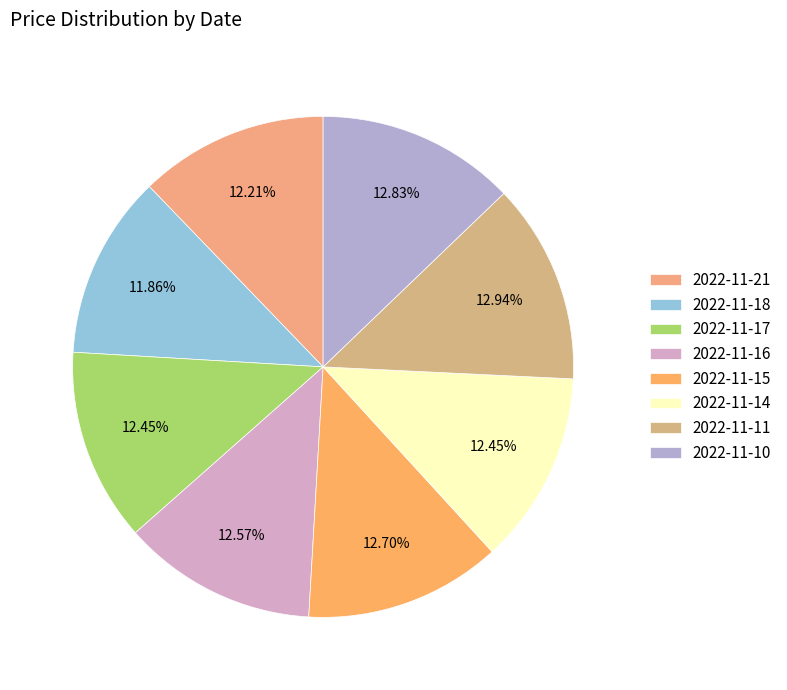

Which has a higher value, 2022-11-11 or 2022-11-15?

2022-11-11